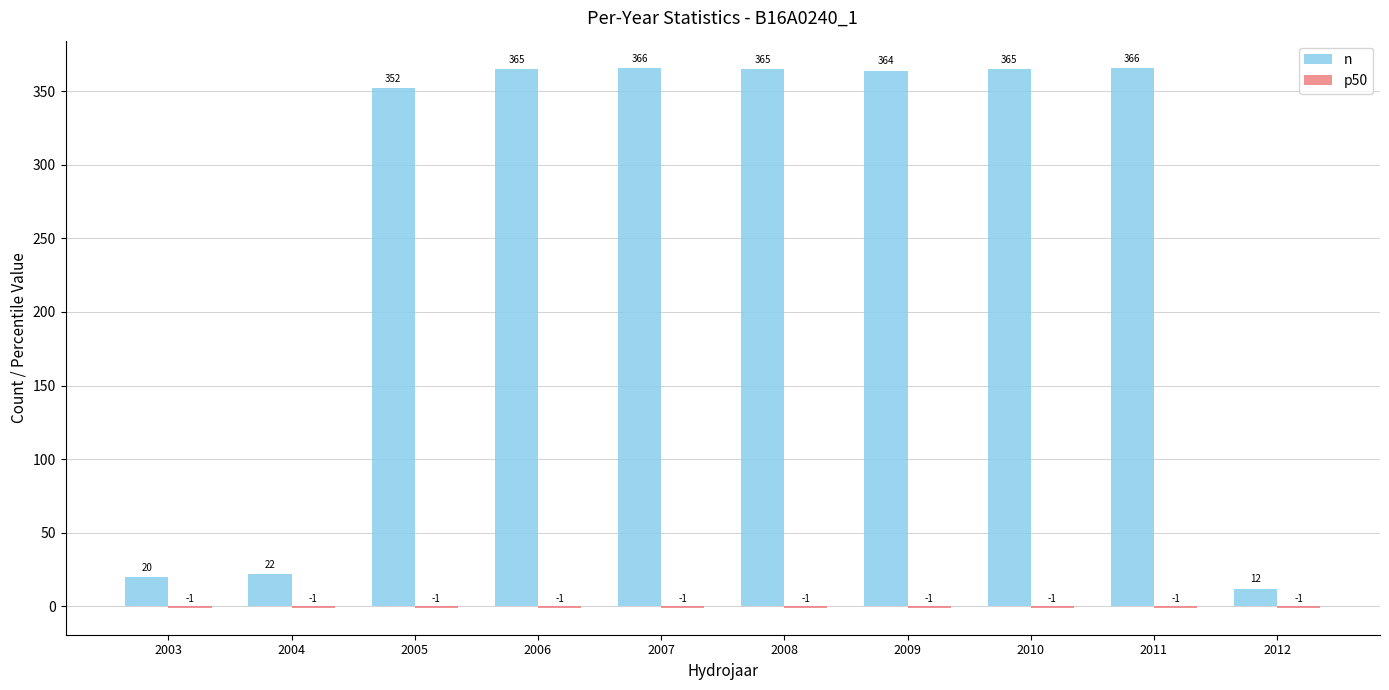

True or false: n has a value of 366 at 2007.

True